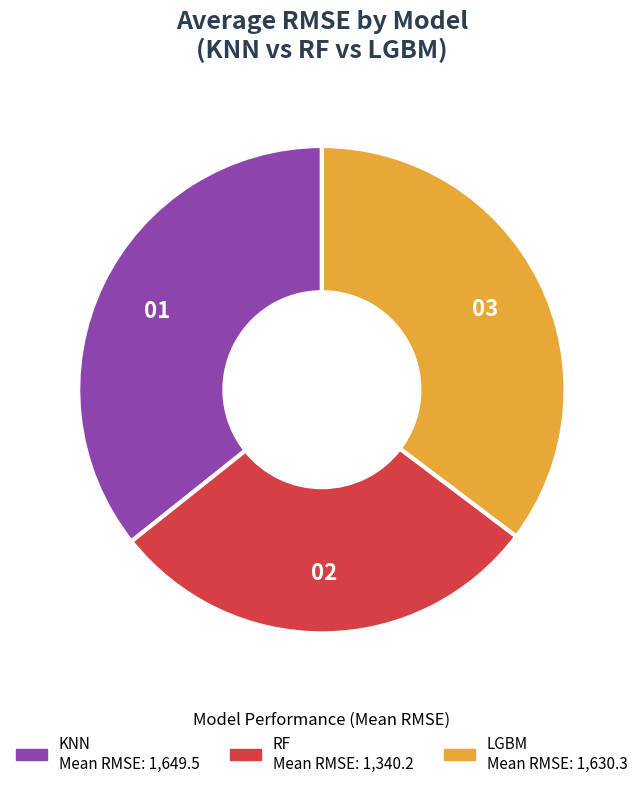

How many segments does this pie chart have?

3